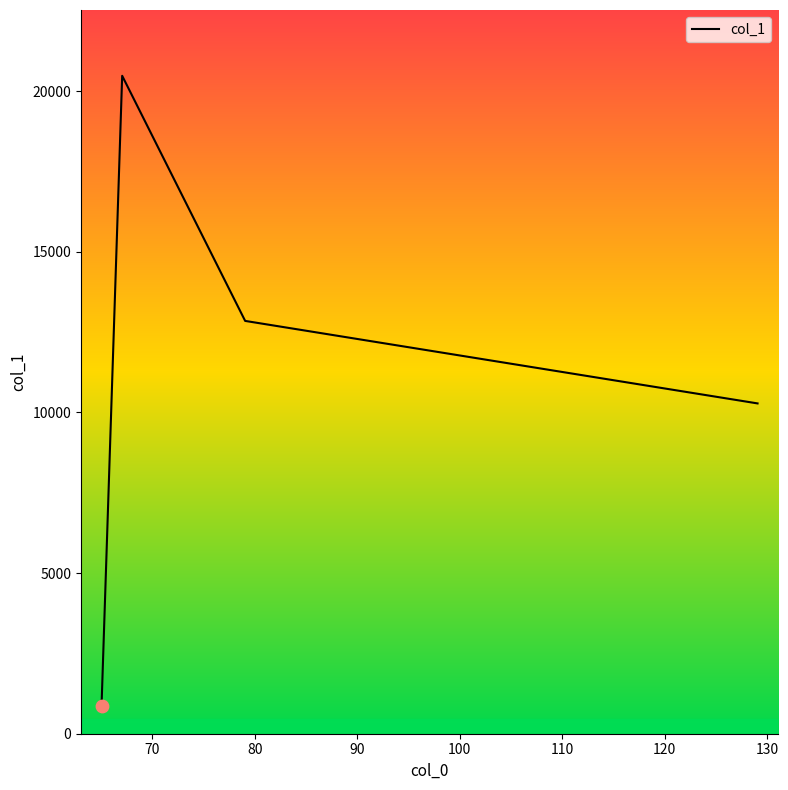

What is the maximum value shown in the chart?

20476.0